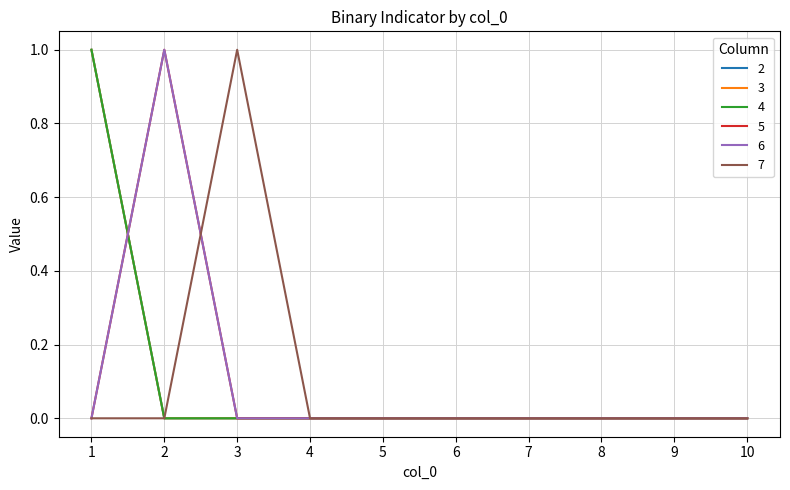

Reading left to right, what are all the values shown in this chart?

2: 1=1	2=0	3=0	4=0	5=0	6=0	7=0	8=0	9=0	10=0
3: 1=1	2=0	3=0	4=0	5=0	6=0	7=0	8=0	9=0	10=0
4: 1=1	2=0	3=0	4=0	5=0	6=0	7=0	8=0	9=0	10=0
5: 1=0	2=1	3=0	4=0	5=0	6=0	7=0	8=0	9=0	10=0
6: 1=0	2=1	3=0	4=0	5=0	6=0	7=0	8=0	9=0	10=0
7: 1=0	2=0	3=1	4=0	5=0	6=0	7=0	8=0	9=0	10=0